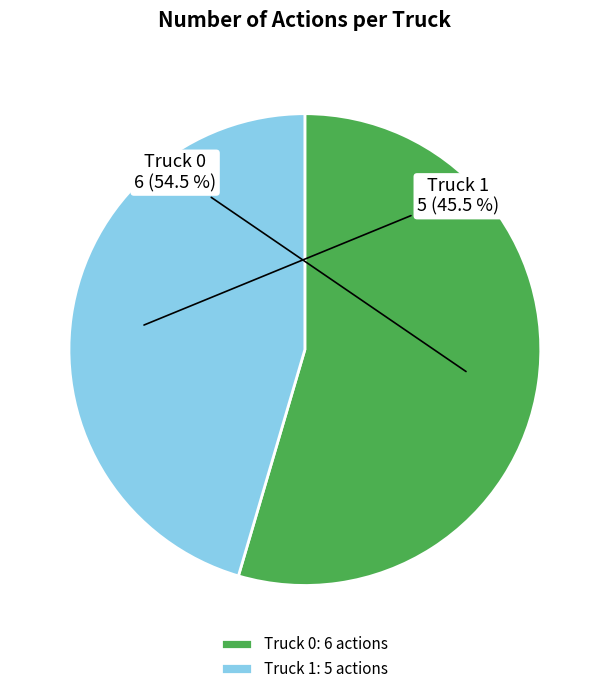

Is there any slice that represents more than half of the pie?

Yes